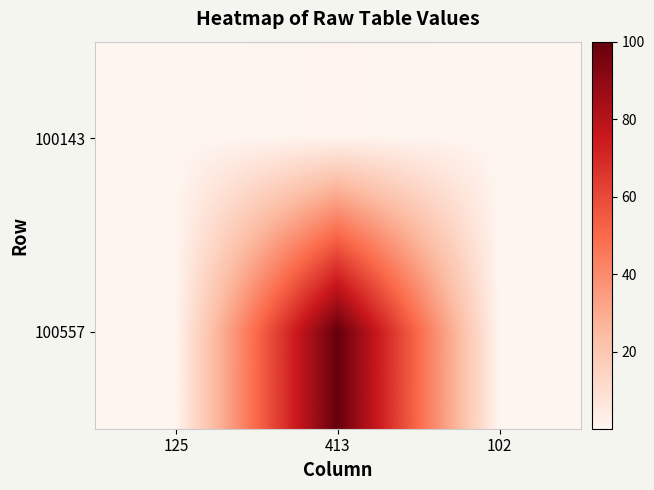

Which series has the largest total across all categories?

100557